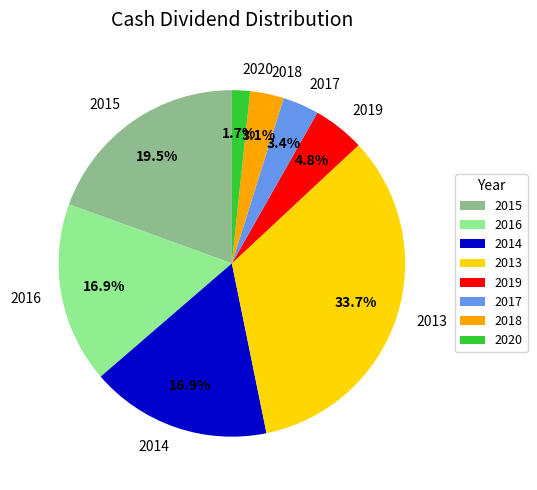

What is the smallest slice in the pie chart?

2020